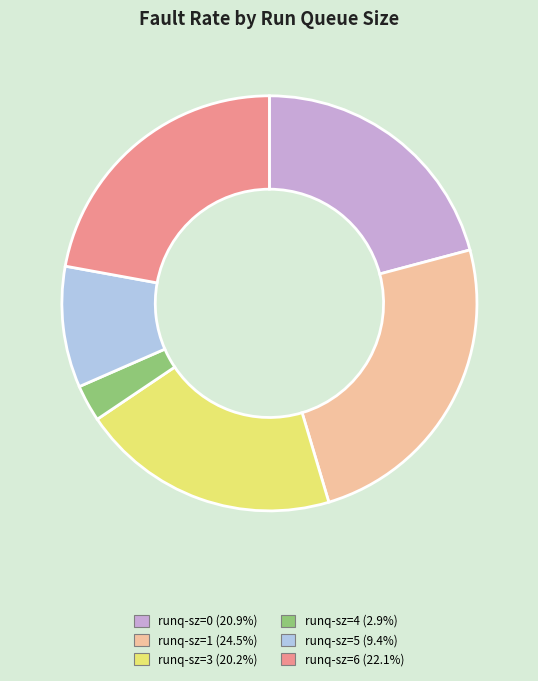

Is there a majority slice in this chart?

No